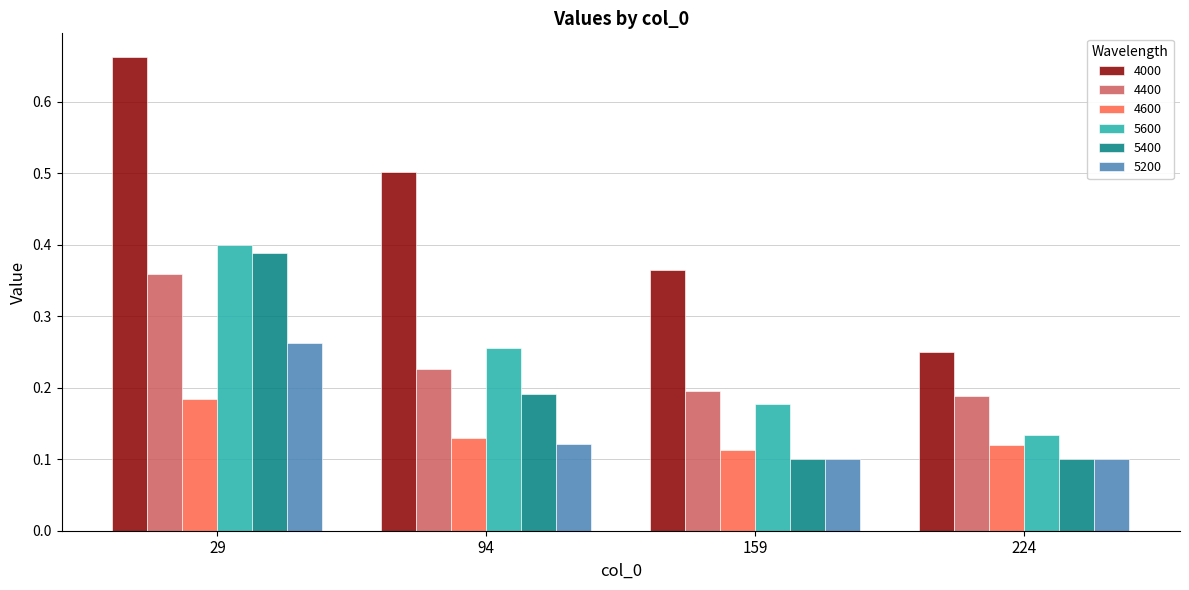

True or false: 4400 has a value of 0.1 at 159.

False